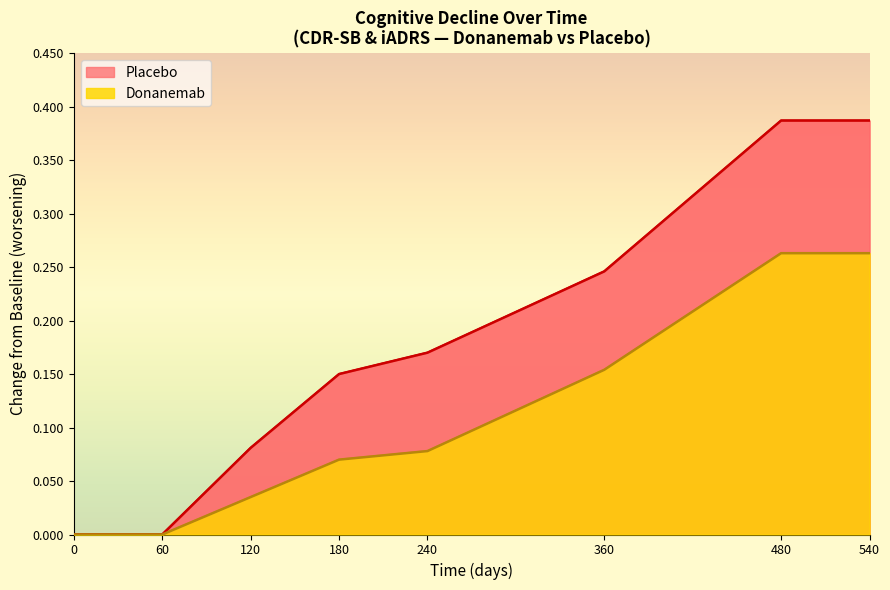

What is the sum of all Donanemab values?

0.9